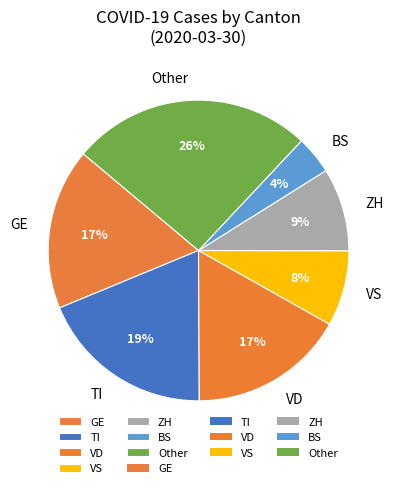

To the nearest percent, what portion does TI represent?

19%